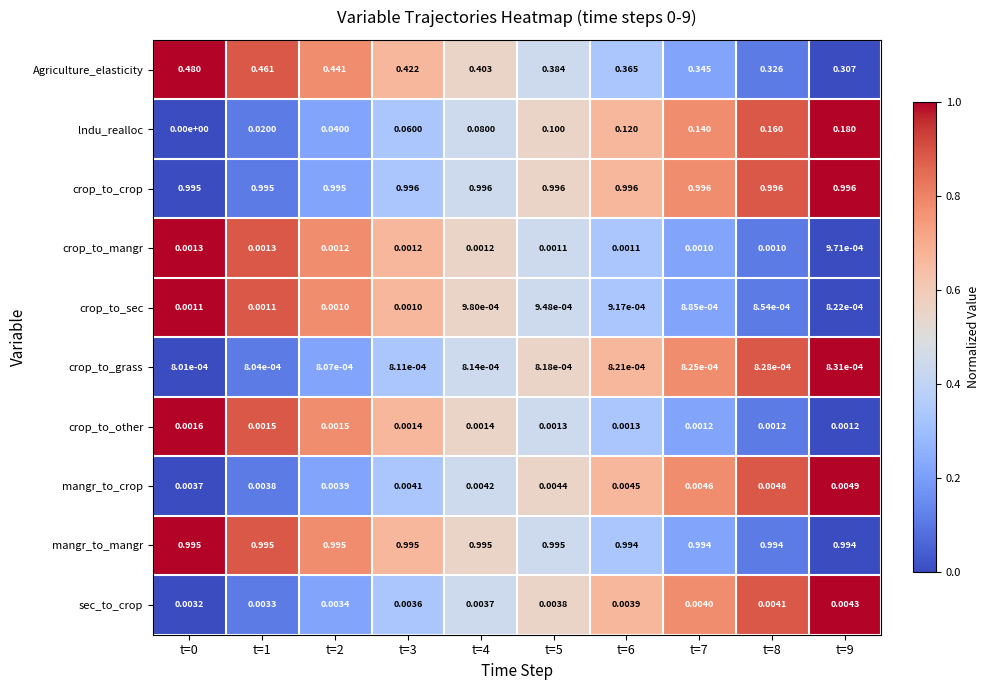

How many series are shown in this chart?

10